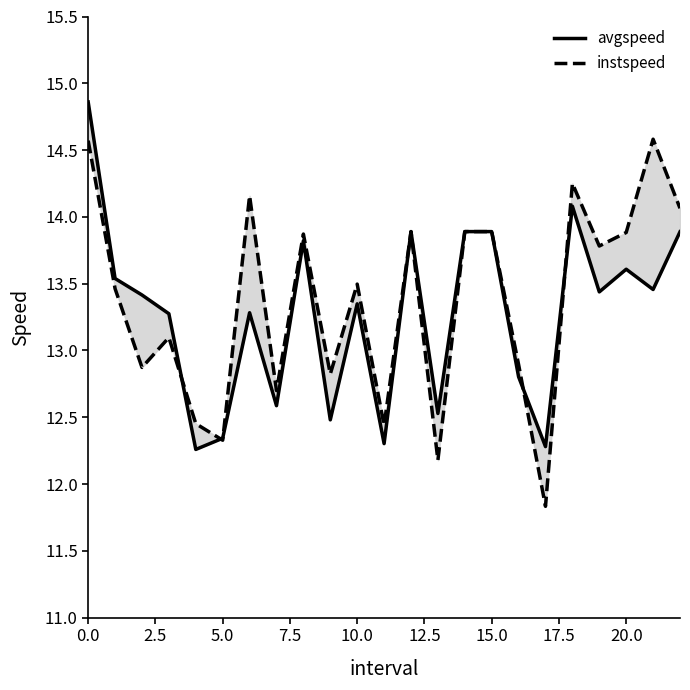

Which series has the largest range (max minus min)?

instspeed